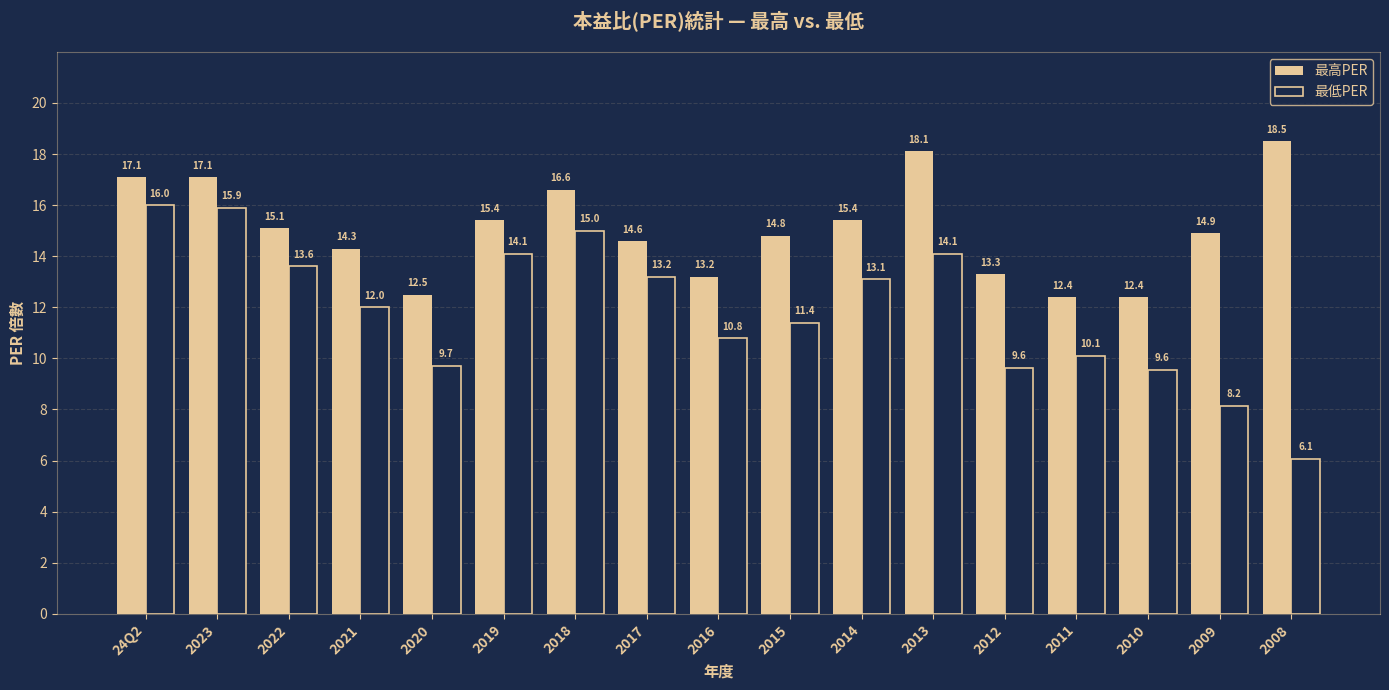

How many data points does each series have?

17